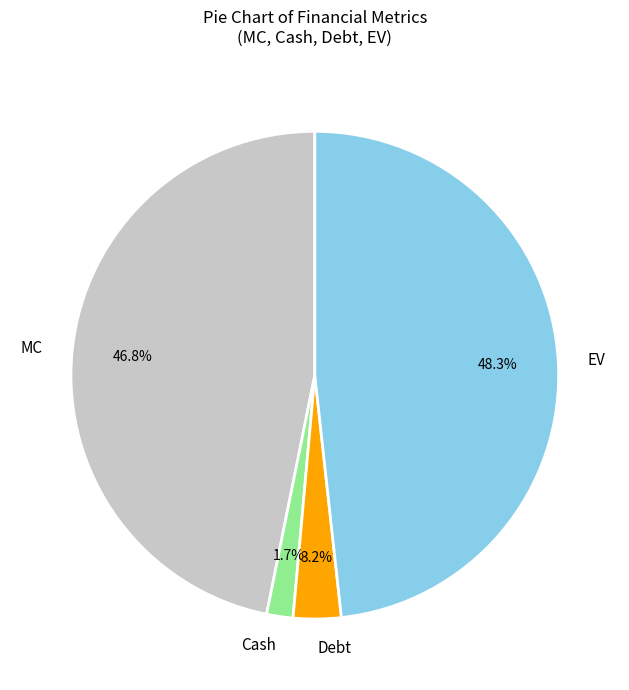

Rank the categories by value from lowest to highest.

Cash, Debt, MC, EV